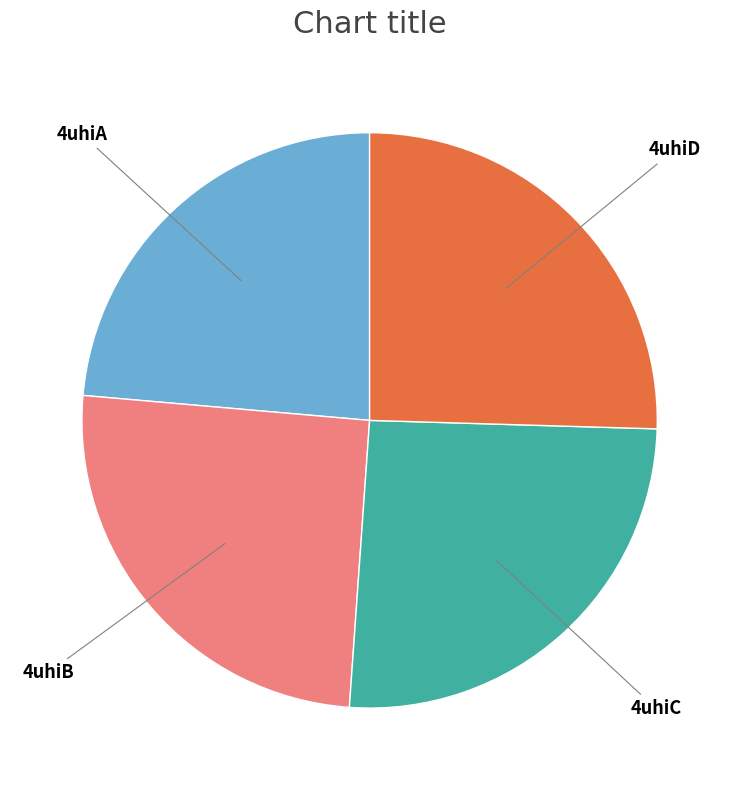

Is the sum of 4uhiD and 4uhiB greater than half?

Yes